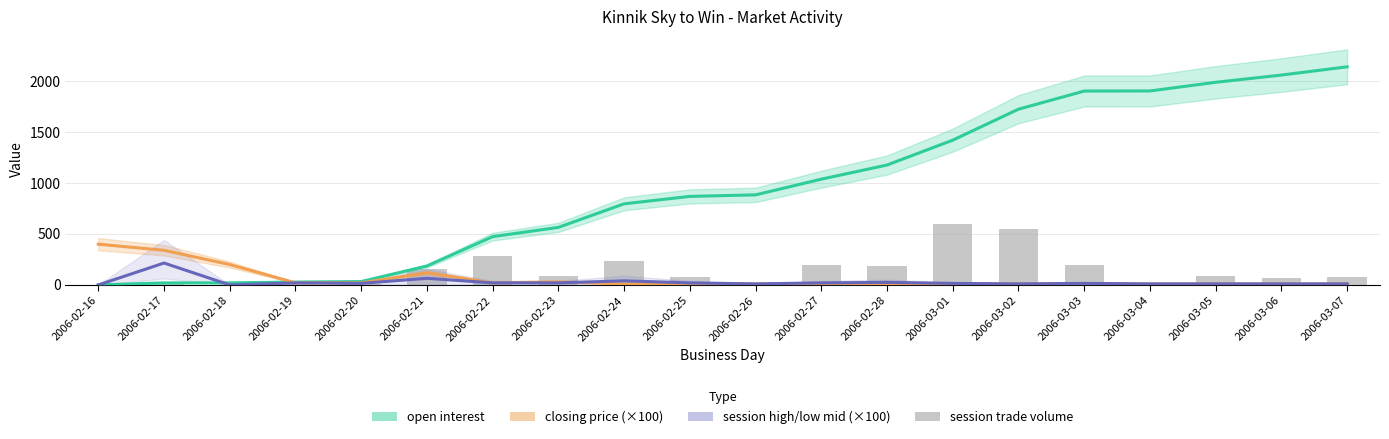

Reading right to left, extract all data points from this chart.

open interest: 2006-03-07=2141	2006-03-06=2060	2006-03-05=1989	2006-03-04=1904	2006-03-03=1903	2006-03-02=1725	2006-03-01=1421	2006-02-28=1177	2006-02-27=1038	2006-02-26=884	2006-02-25=869	2006-02-24=796	2006-02-23=565	2006-02-22=474	2006-02-21=186	2006-02-20=33	2006-02-19=28	2006-02-18=20	2006-02-17=20	2006-02-16=0
closing price (×100): 2006-03-07=10	2006-03-06=10	2006-03-05=10	2006-03-04=10	2006-03-03=10	2006-03-02=10	2006-03-01=10	2006-02-28=10	2006-02-27=10	2006-02-26=10	2006-02-25=10	2006-02-24=10	2006-02-23=30	2006-02-22=20	2006-02-21=120	2006-02-20=20	2006-02-19=20	2006-02-18=200	2006-02-17=340	2006-02-16=400
session high/low mid (×100): 2006-03-07=10	2006-03-06=10	2006-03-05=10	2006-03-04=10	2006-03-03=15	2006-03-02=10	2006-03-01=15	2006-02-28=25	2006-02-27=20	2006-02-26=10	2006-02-25=20	2006-02-24=40	2006-02-23=20	2006-02-22=20	2006-02-21=65	2006-02-20=15	2006-02-19=20	2006-02-18=0	2006-02-17=215	2006-02-16=0
session trade volume: 2006-03-07=81	2006-03-06=71	2006-03-05=85	2006-03-04=1	2006-03-03=198	2006-03-02=553	2006-03-01=599	2006-02-28=184	2006-02-27=199	2006-02-26=15	2006-02-25=73	2006-02-24=236	2006-02-23=91	2006-02-22=288	2006-02-21=153	2006-02-20=5	2006-02-19=8	2006-02-18=0	2006-02-17=25	2006-02-16=0